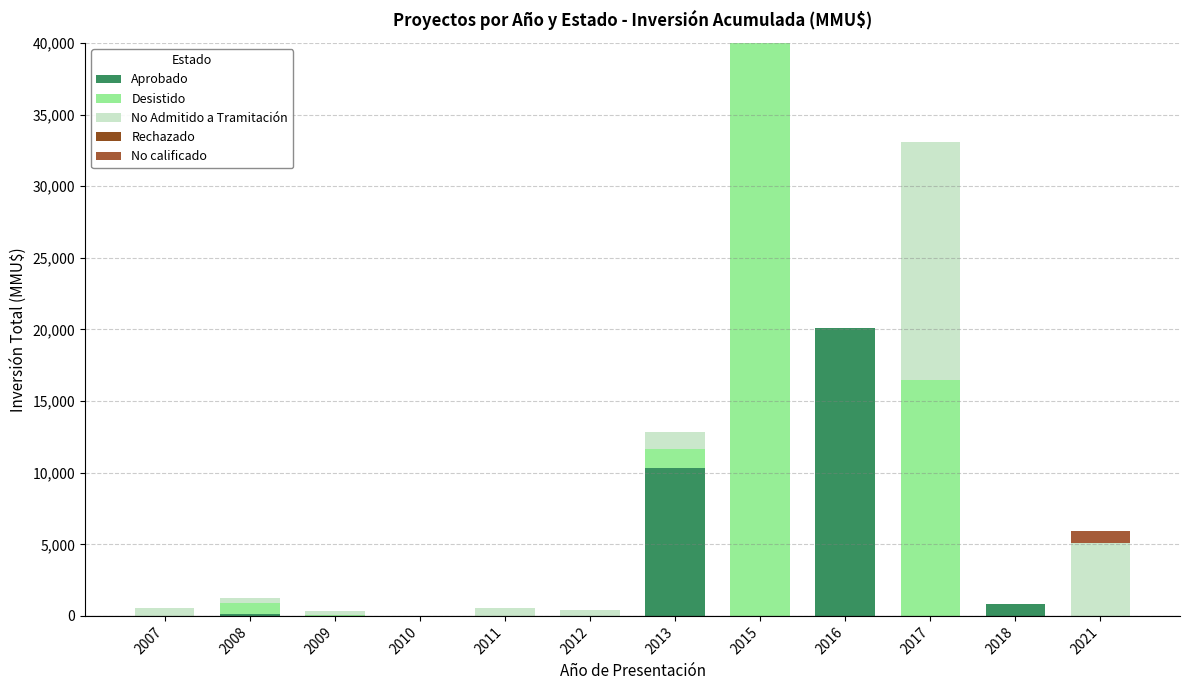

Which series has the widest spread of values?

Desistido